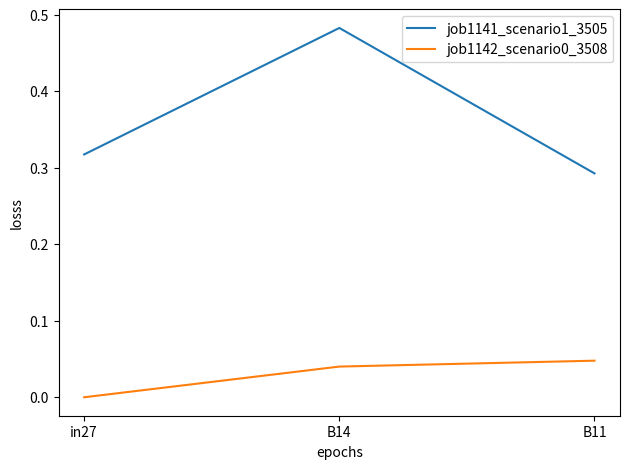

Which series has the largest range (max minus min)?

job1141_scenario1_3505